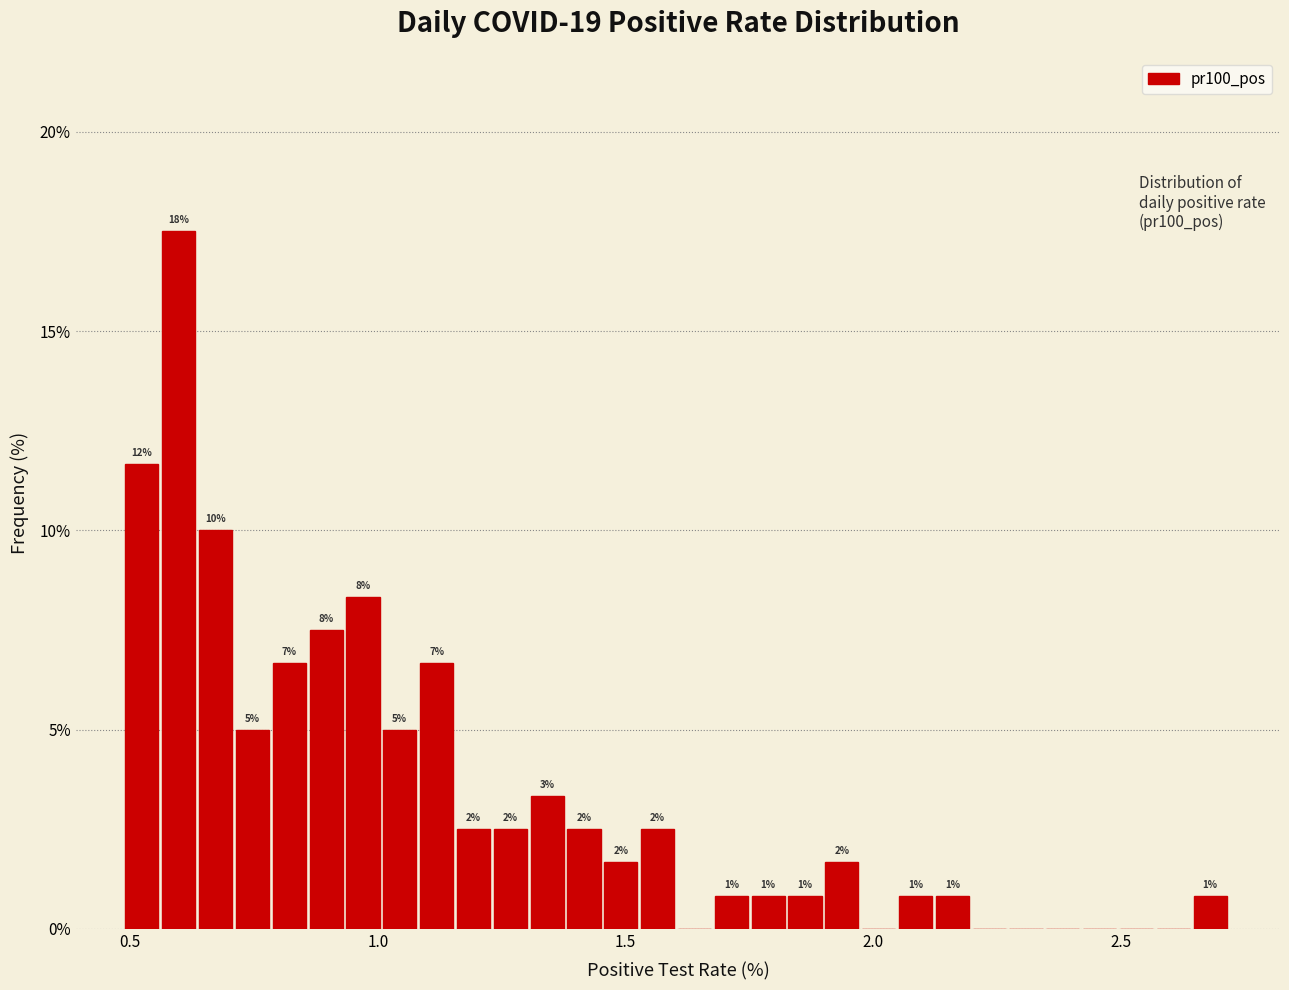

Around what value on the x-axis is the tallest bar? Give the approximate position of its centre, as read against the axis.

0.60